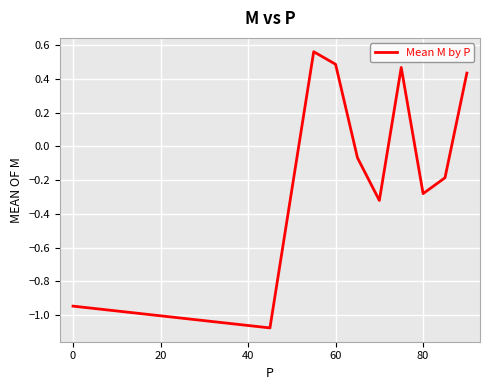

Count the number of categories in the chart.

10